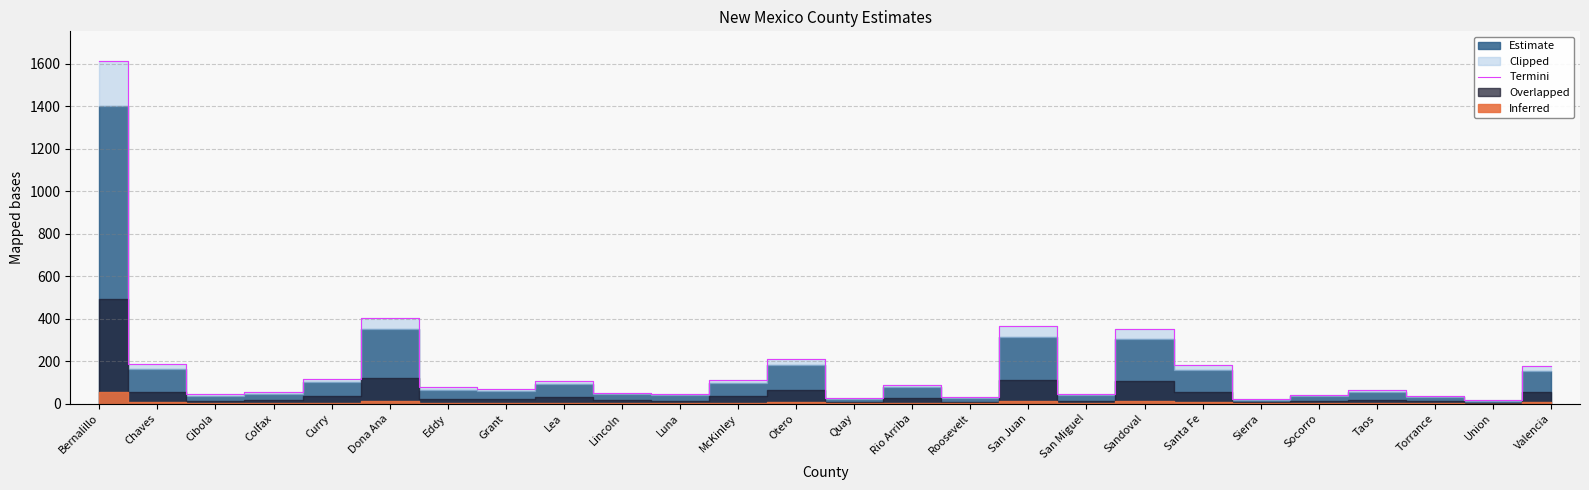

What is the average value?

174.3